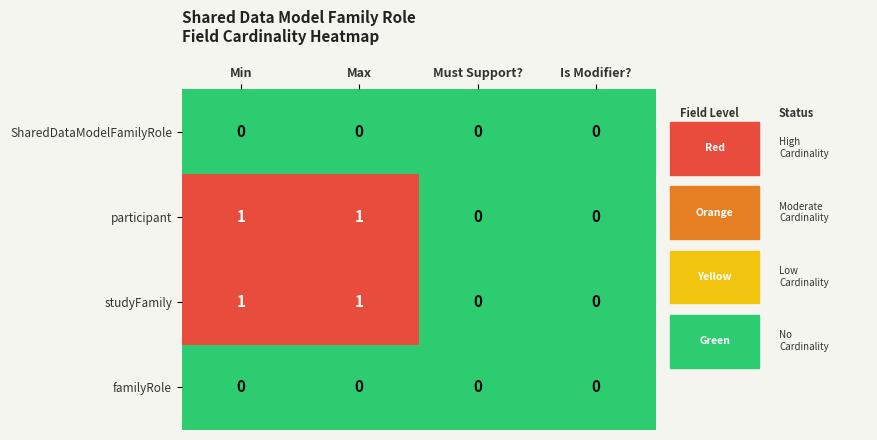

Reading left to right, list all the values displayed in this chart.

SharedDataModelFamilyRole: 0	0	0	0
participant: 1	1	0	0
studyFamily: 1	1	0	0
familyRole: 0	0	0	0